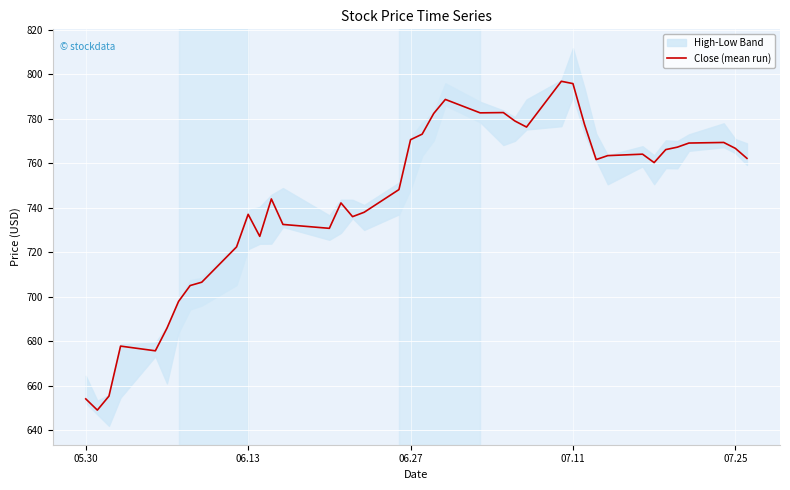

The value at 39 is 285.8. True or false?

False